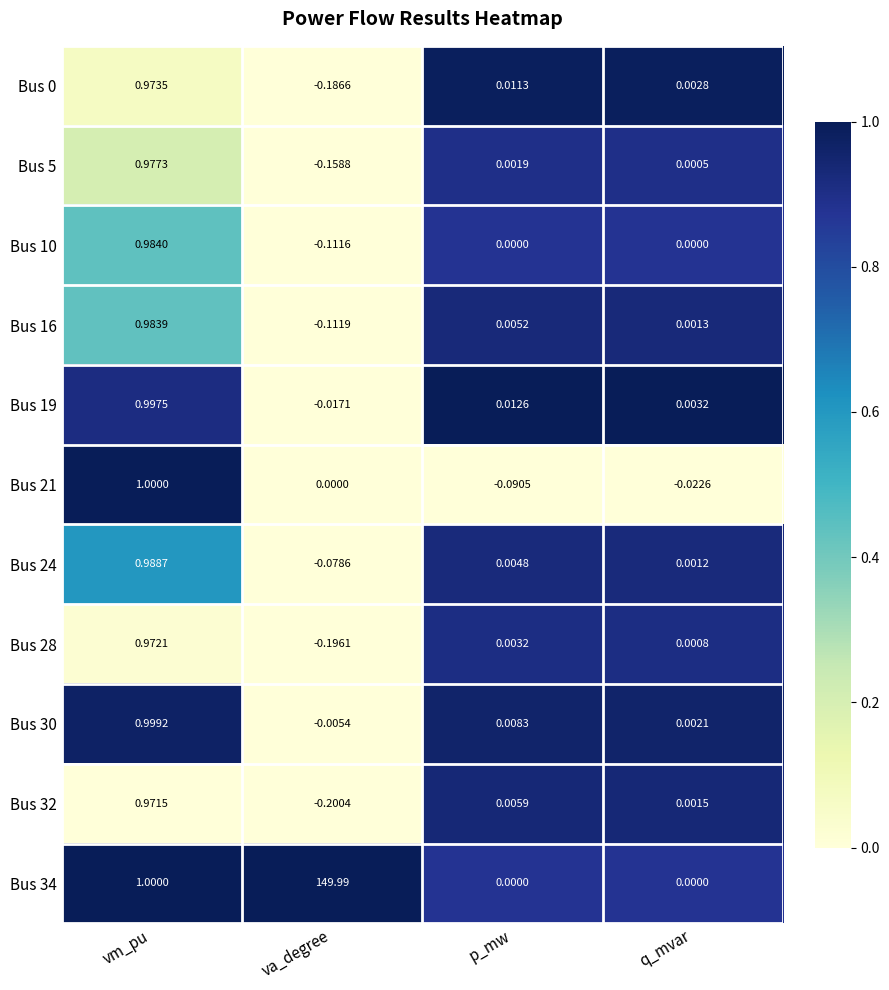

List the labels in order of Bus 30 value, smallest first.

va_degree, q_mvar, p_mw, vm_pu